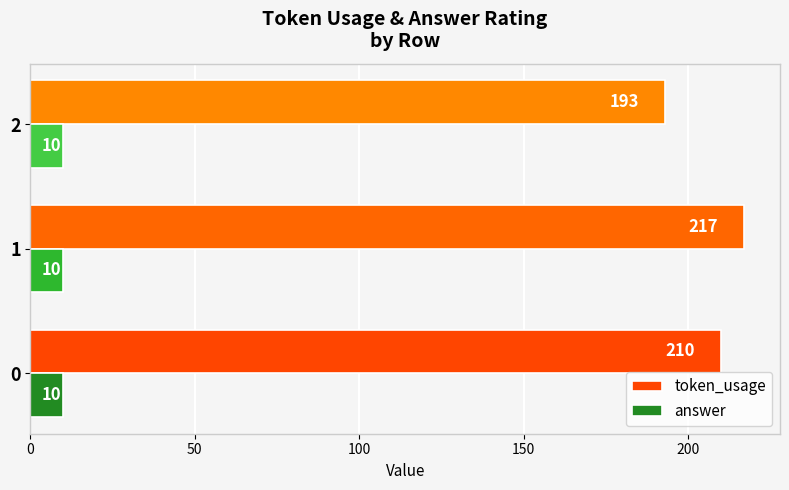

What is the spread (max minus min) of values at 0?

200